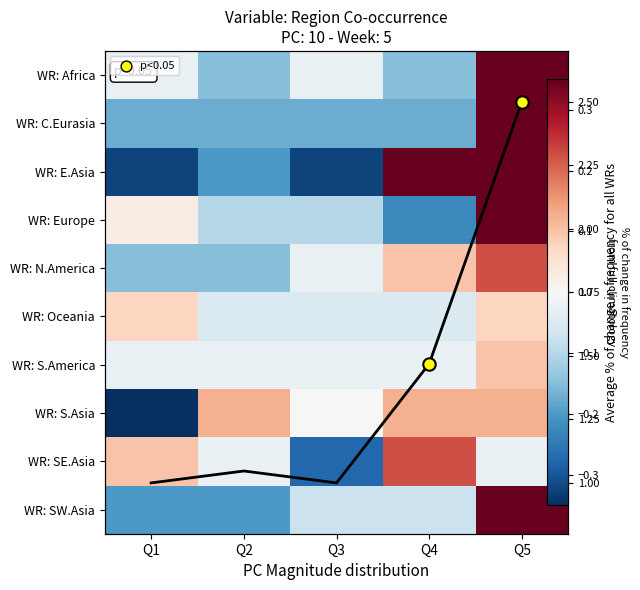

At Q1, list the series in order from largest to smallest.

avg, WR: SE.Asia, WR: Oceania, WR: Europe, WR: Africa, WR: S.America, WR: N.America, WR: C.Eurasia, WR: SW.Asia, WR: E.Asia, WR: S.Asia